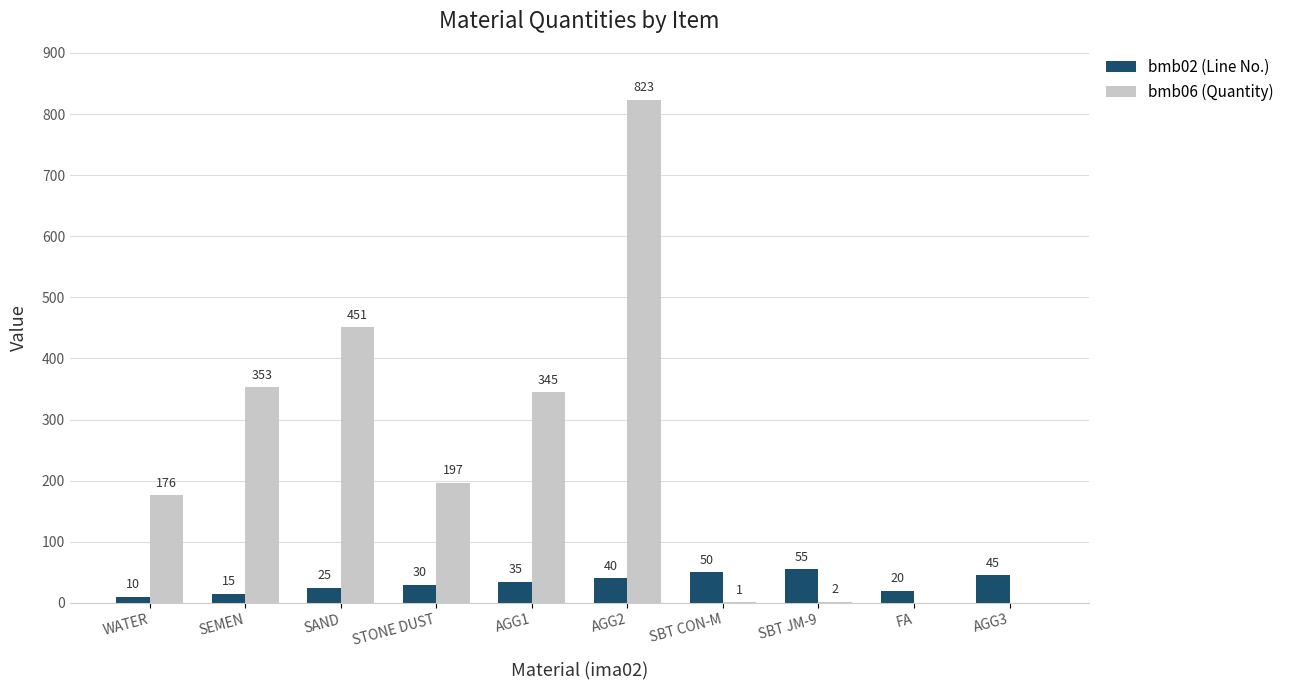

Count the number of categories in the chart.

10